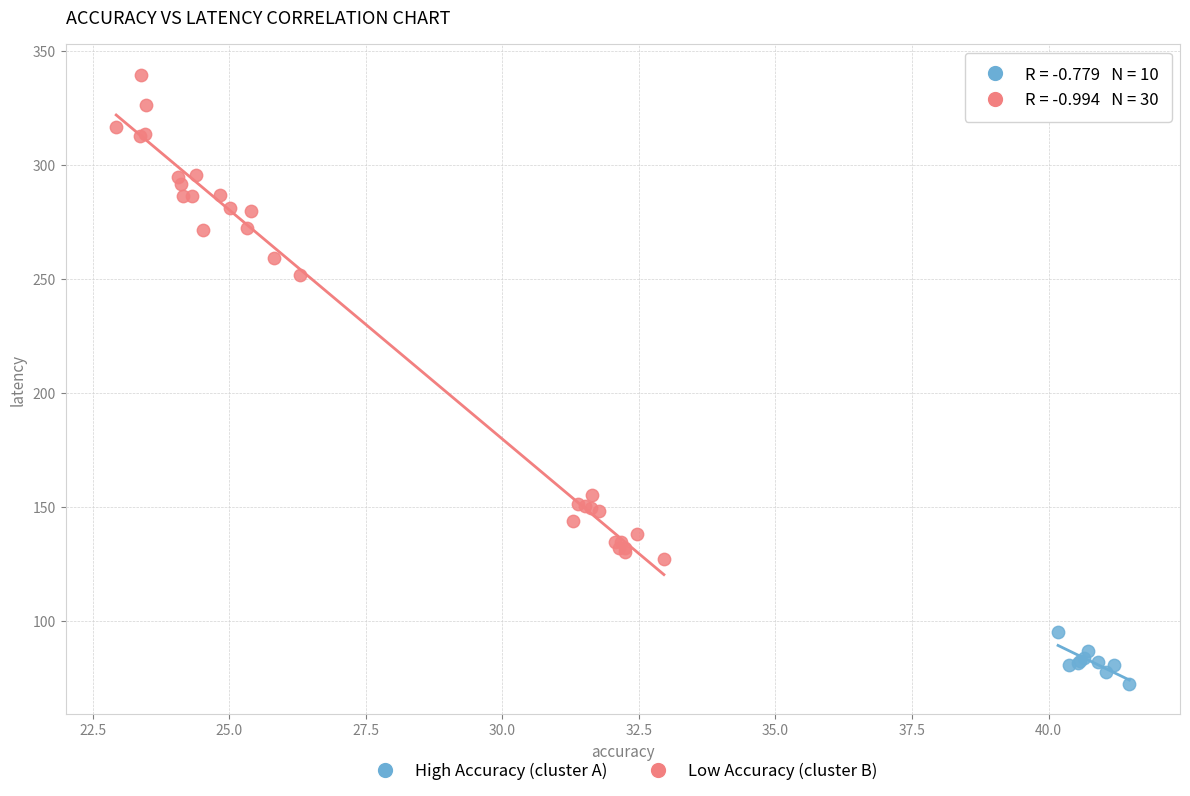

What are all the series names shown in the legend?

High Accuracy (cluster A), Low Accuracy (cluster B)